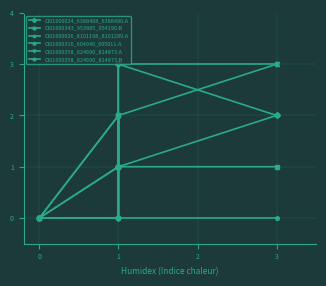

Which series has the largest range (max minus min)?

CI01000024_6388408_6388480.A